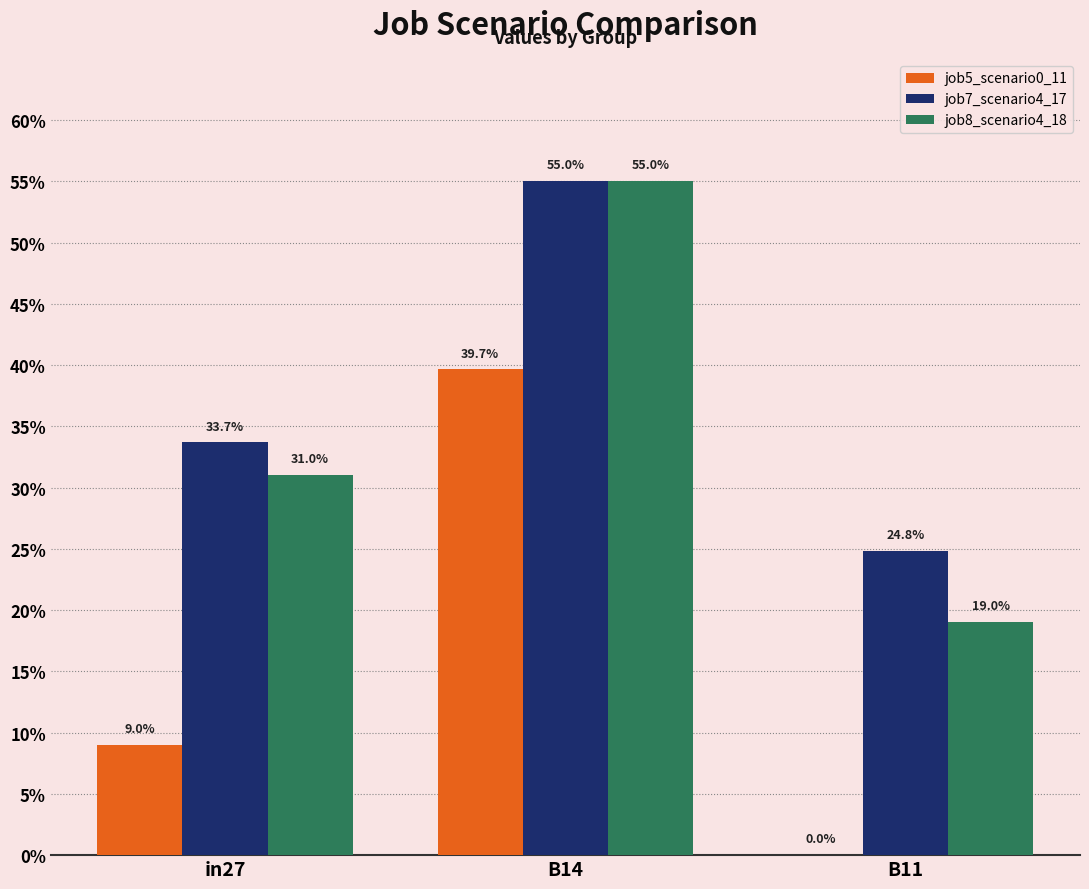

Are the bars grouped side by side (vs. stacked)?

Yes